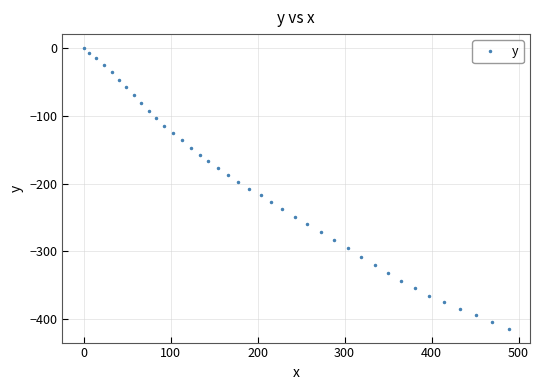

What is the difference between the maximum and minimum values?

414.0